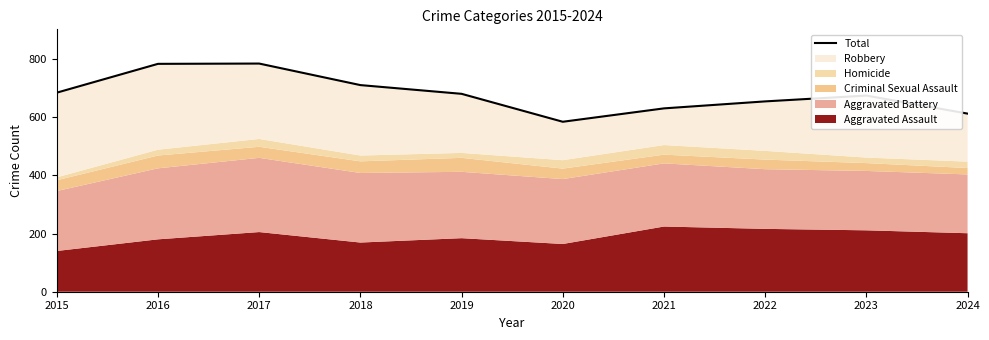

Rank the categories by value from highest to lowest.

2017, 2016, 2018, 2015, 2019, 2023, 2022, 2021, 2024, 2020